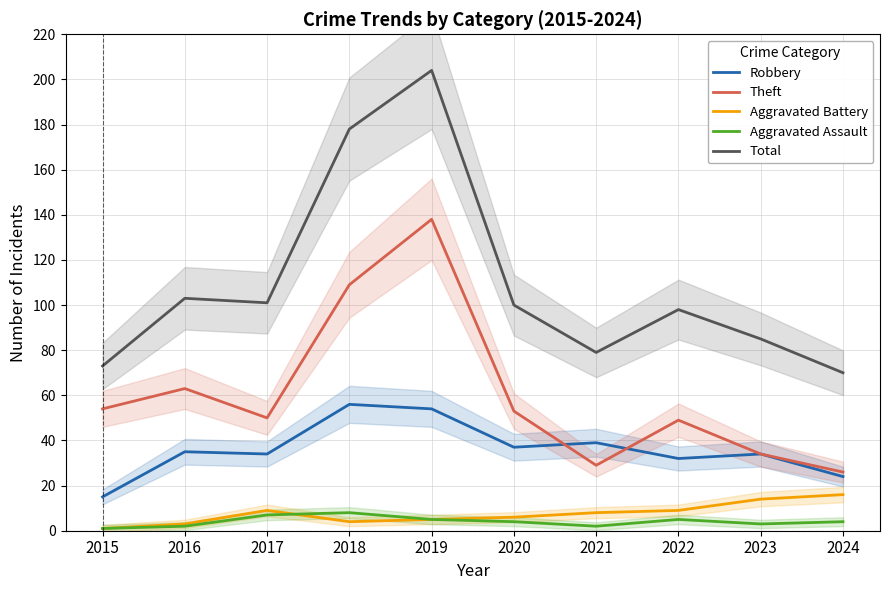

What is the difference between the highest and lowest values at 2022?

93